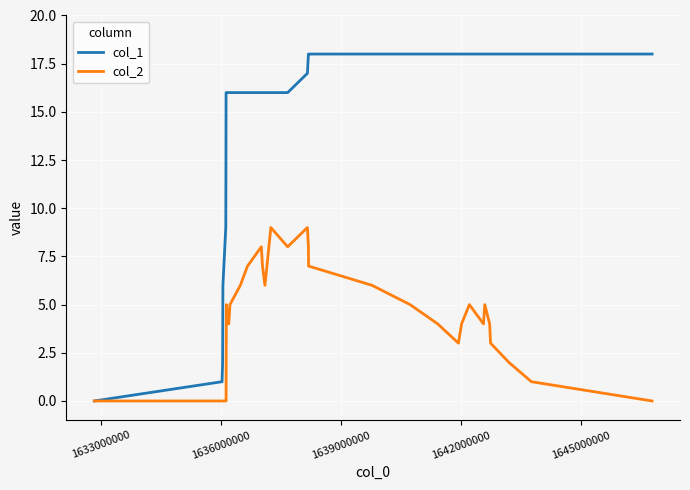

Count the number of data series in this chart.

2